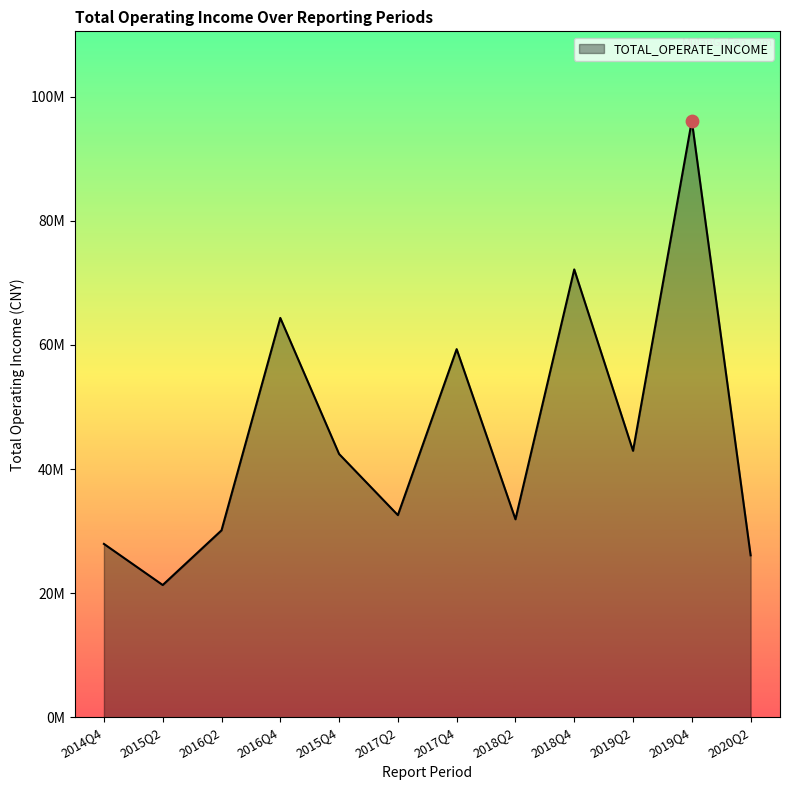

What is the ratio of the value at 2019Q4 to the value at 2017Q2?

2.9